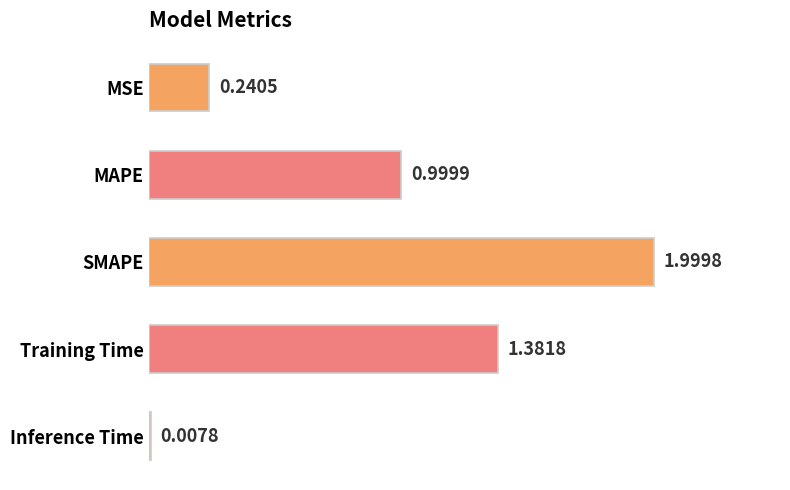

List the labels in order of value, largest first.

SMAPE, Training Time, MAPE, MSE, Inference Time